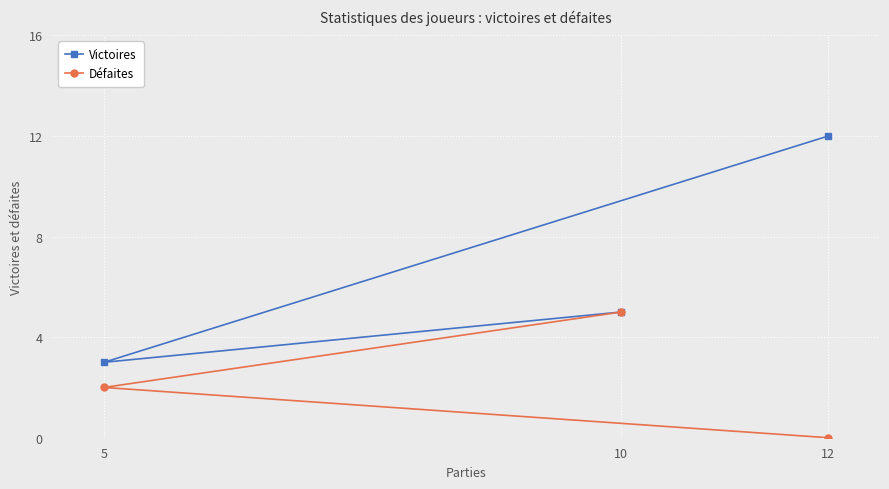

What is the sum of all Victoires values?

20